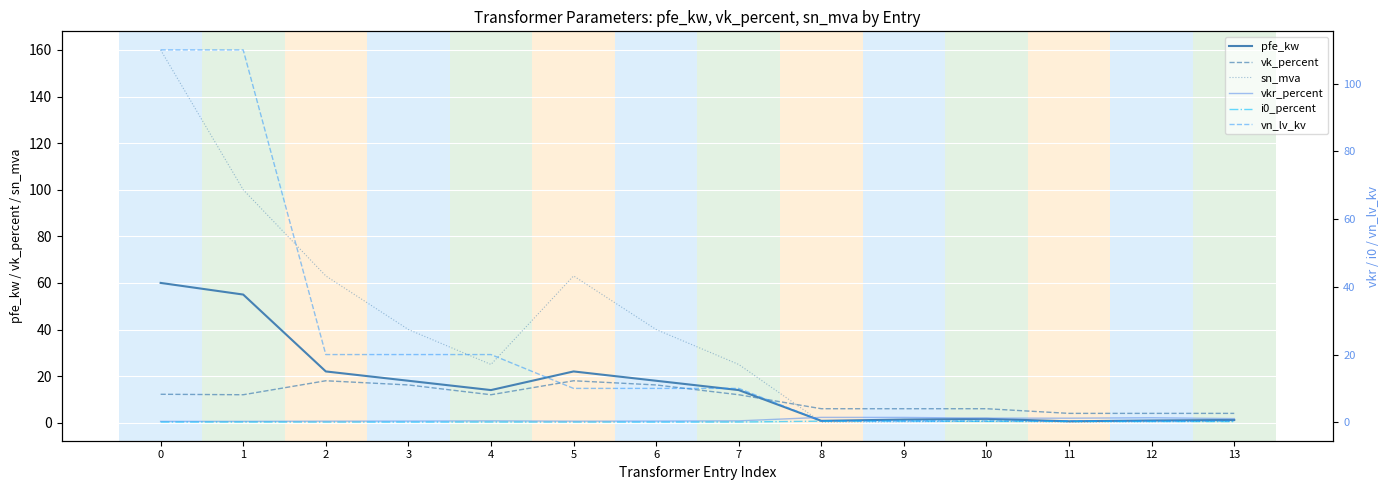

How many lines are shown in the chart?

6